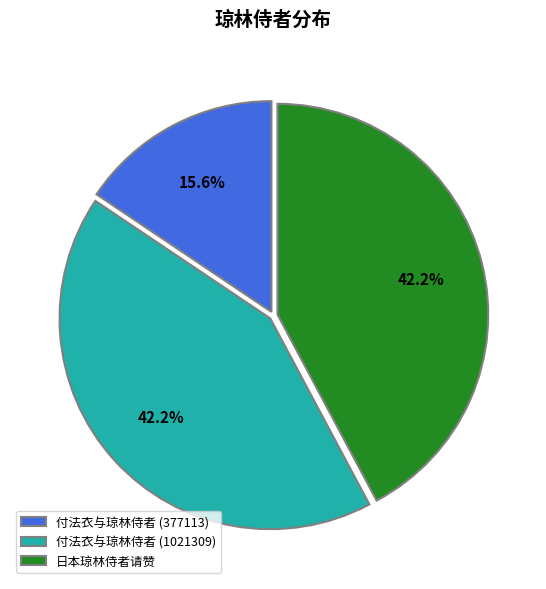

The 付法衣与琼林侍者 (1021309) slice represents 42% of the pie. True or false?

True